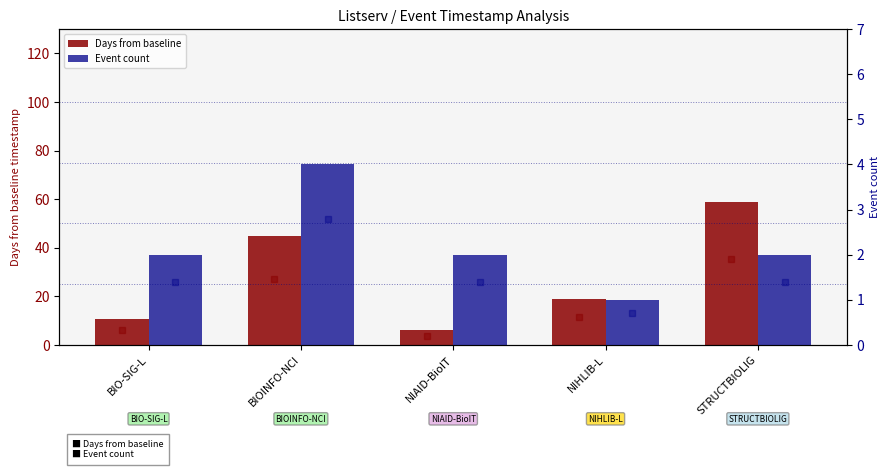

What is the sum of all Days from baseline values?

139.5